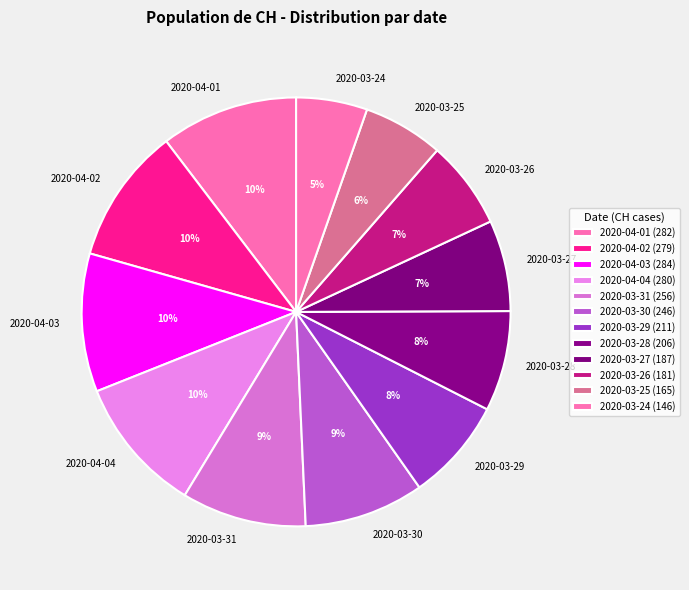

To the nearest percent, what percentage of the pie is 2020-03-29?

8%